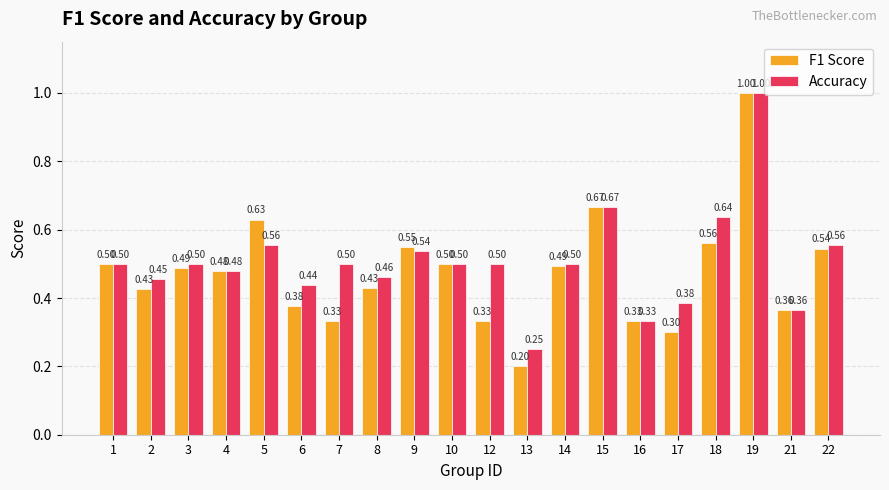

At which category is the sum across all series the highest?

19